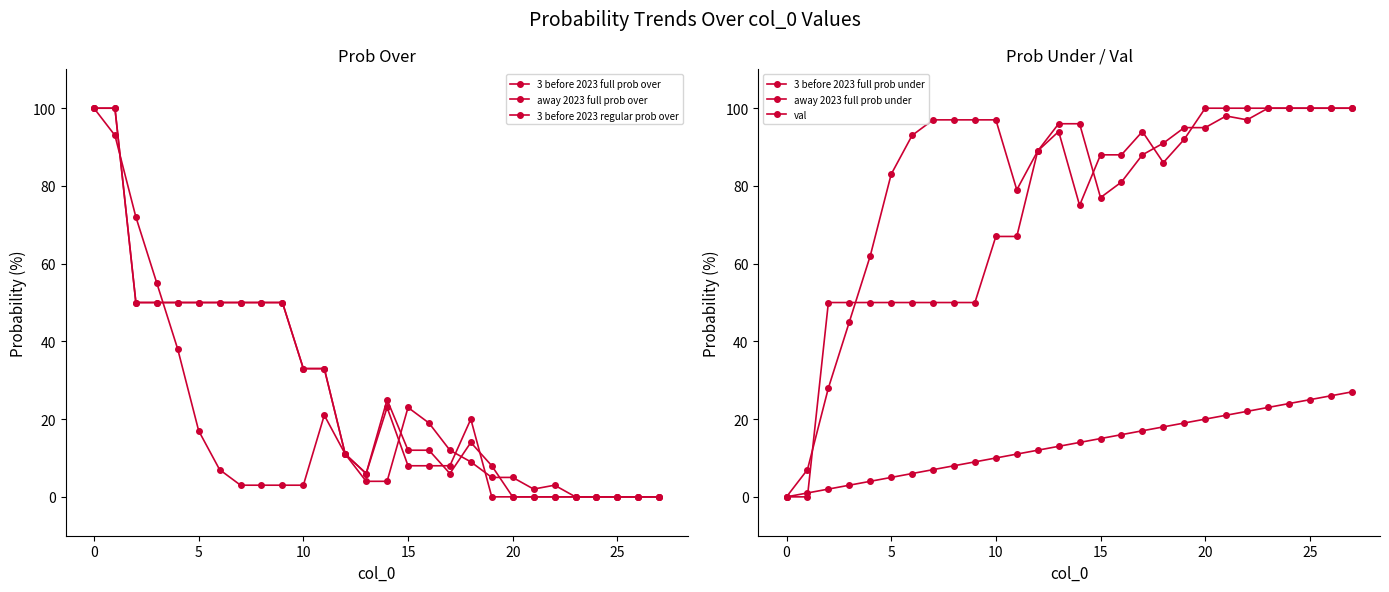

What is the total value across all series at 21?

221